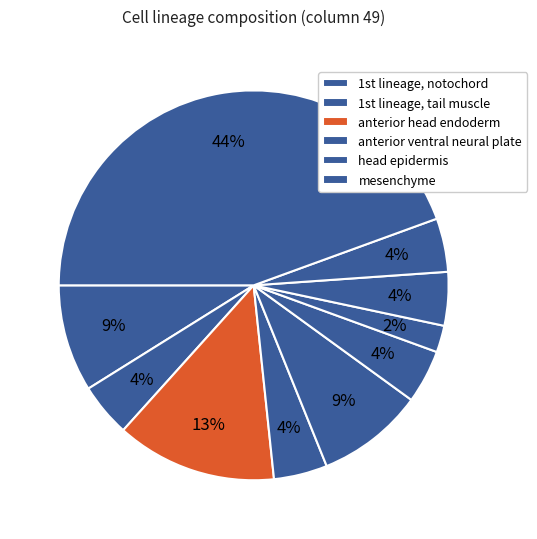

How many segments does this pie chart have?

10